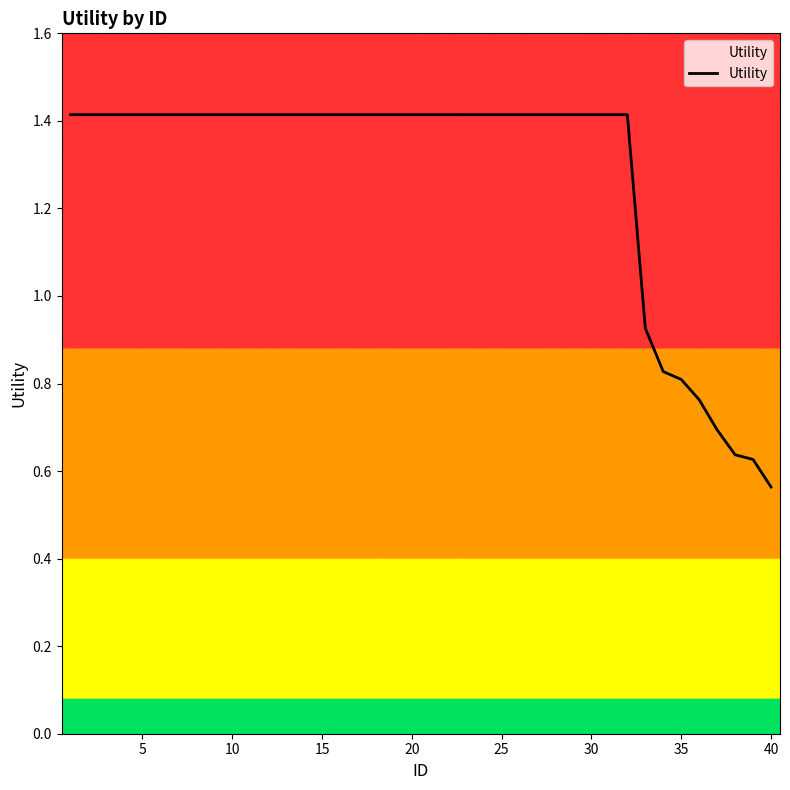

What is the maximum value shown in the chart?

1.4